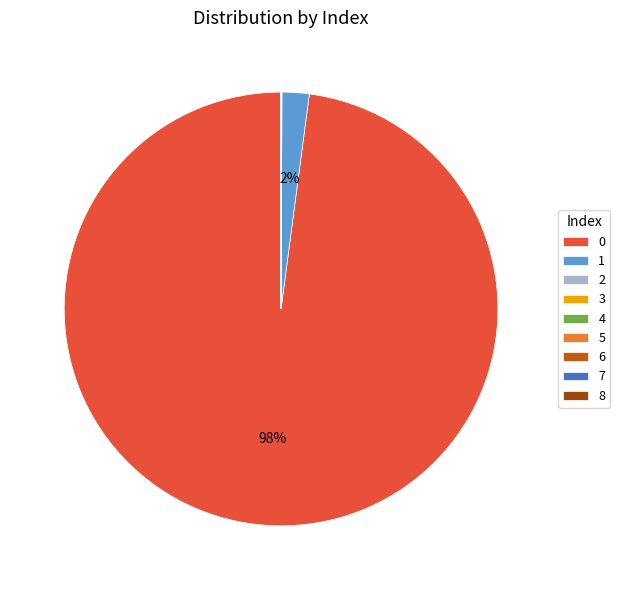

To the nearest percent, what is the average slice percentage?

11%